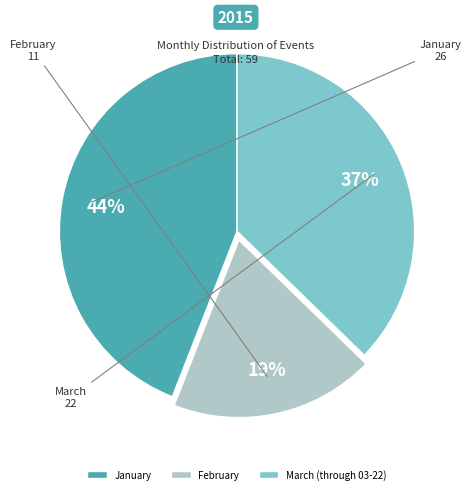

To the nearest percent, what is the difference between the January and March (through 03-22) slice percentages?

7%